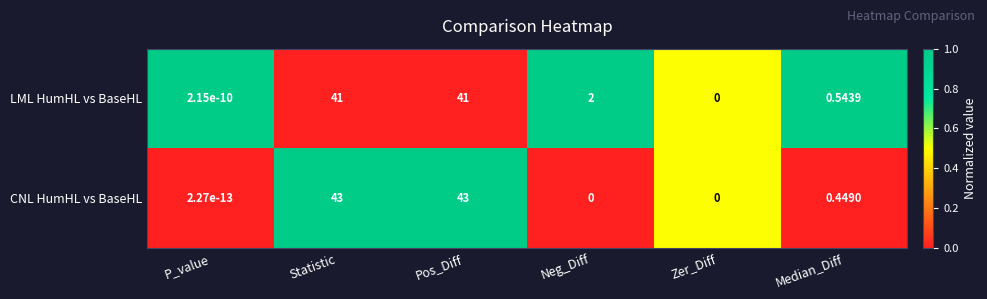

Between Statistic and Zer_Diff, which series saw the biggest shift?

CNL HumHL vs BaseHL